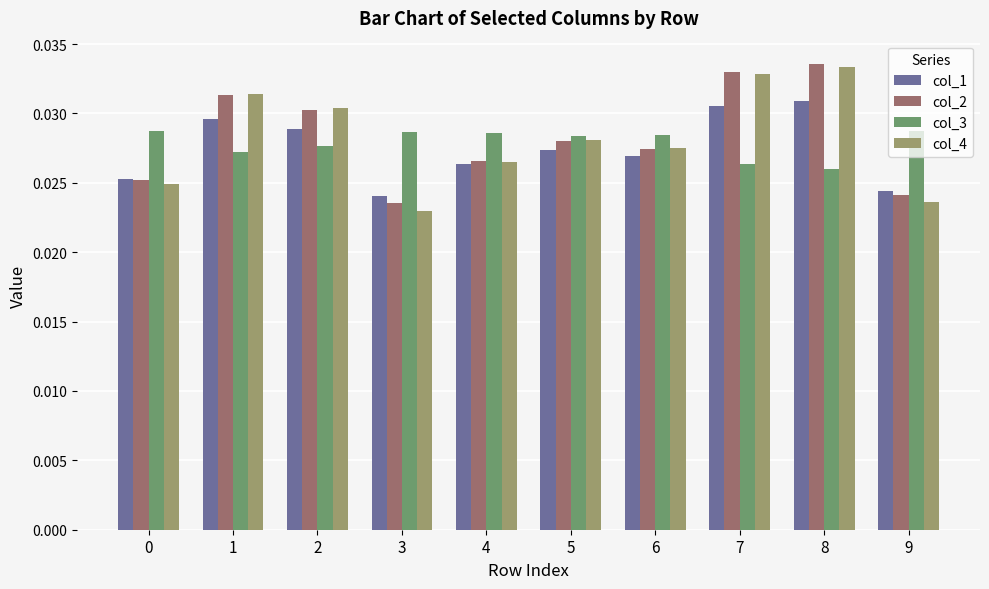

Which series changed the most between 3 and 7?

col_4